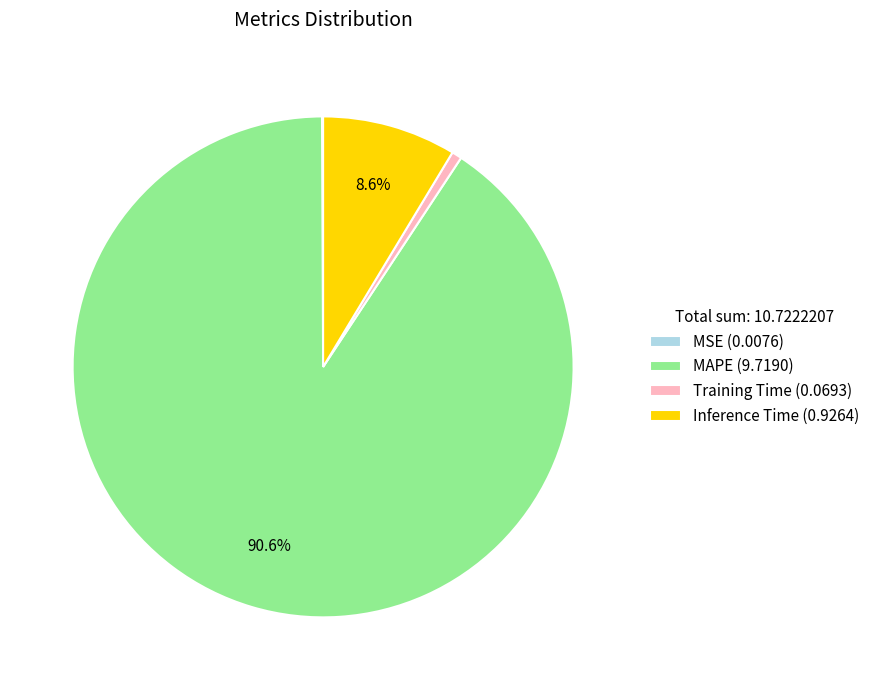

Does any single category account for the majority?

Yes